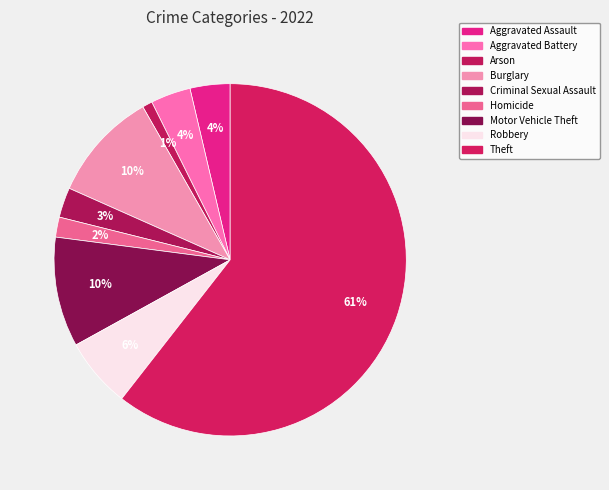

What is the ratio of the value at Homicide to the value at Motor Vehicle Theft?

0.2